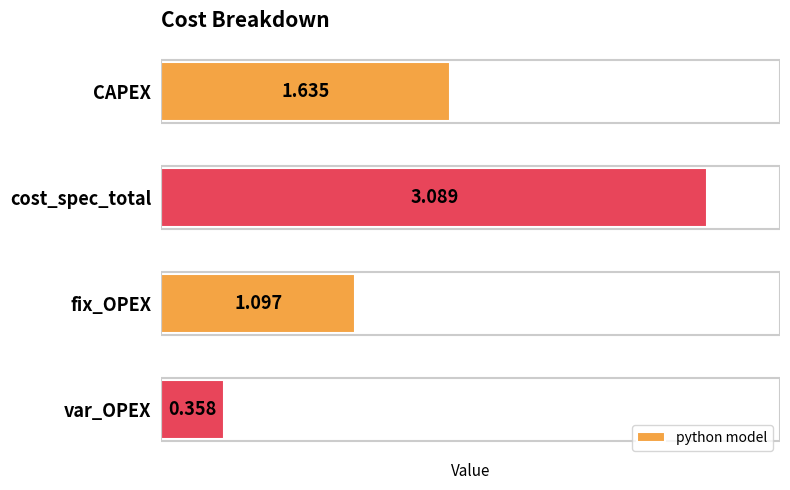

Which has a higher value, var_OPEX or fix_OPEX?

fix_OPEX